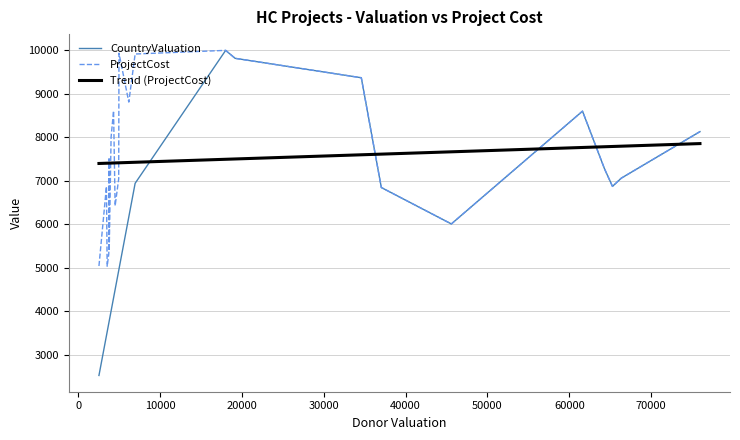

Which series has the largest range (max minus min)?

CountryValuation